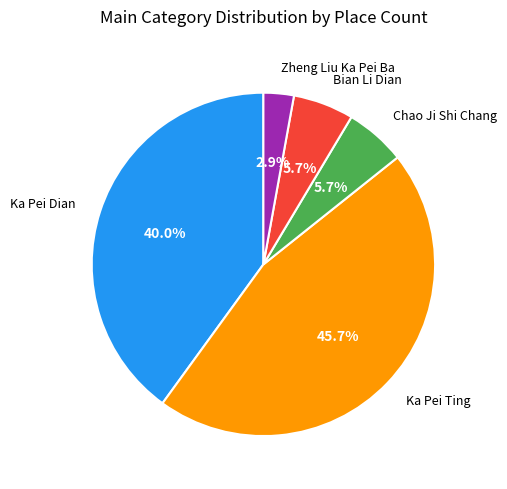

Is there any slice that represents more than half of the pie?

No